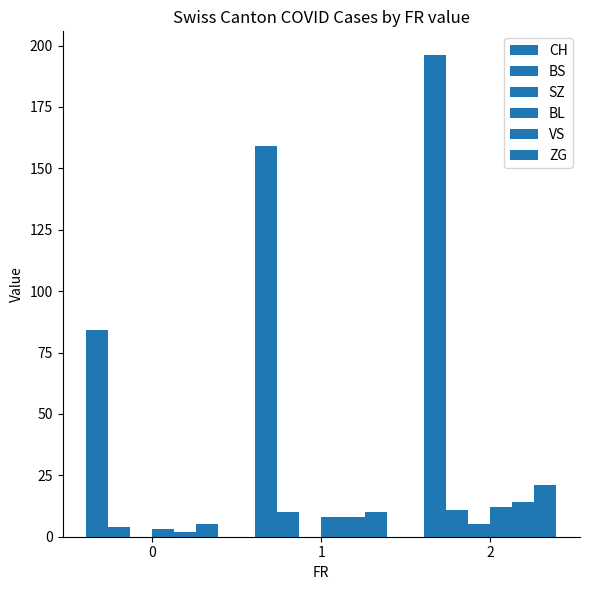

How many groups of bars are there?

3